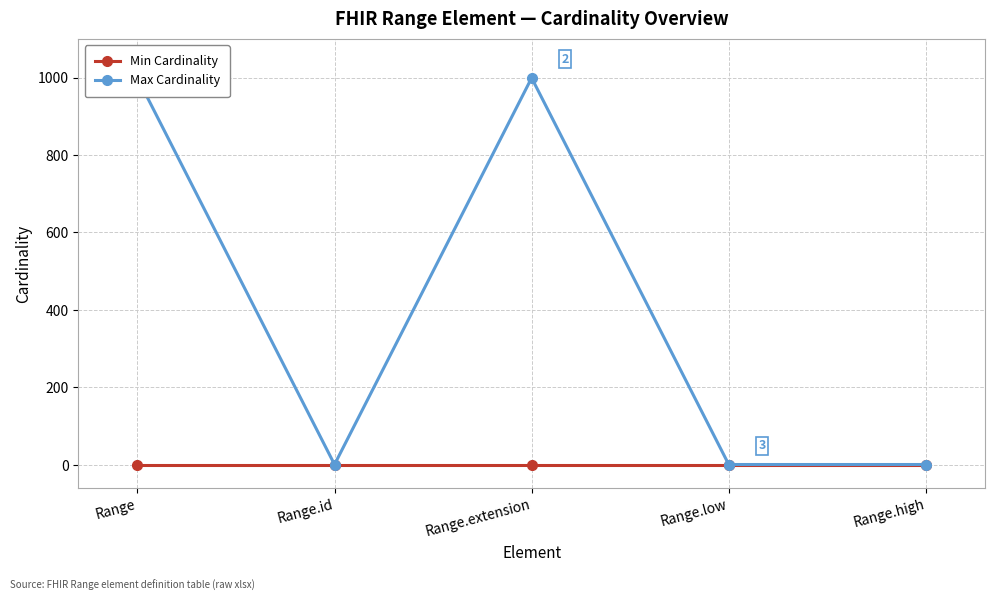

Which series has the largest total across all categories?

Max Cardinality